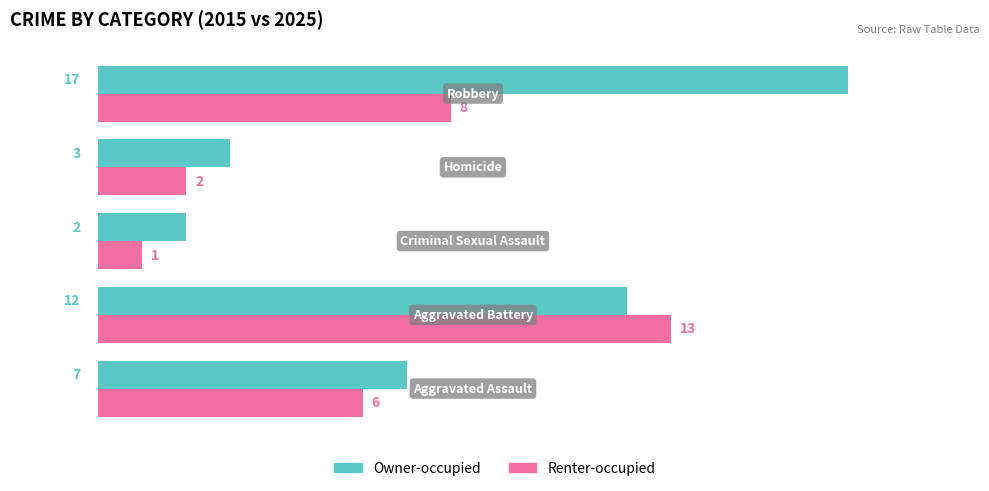

Rank the series by their average value, from lowest to highest.

Renter-occupied, Owner-occupied